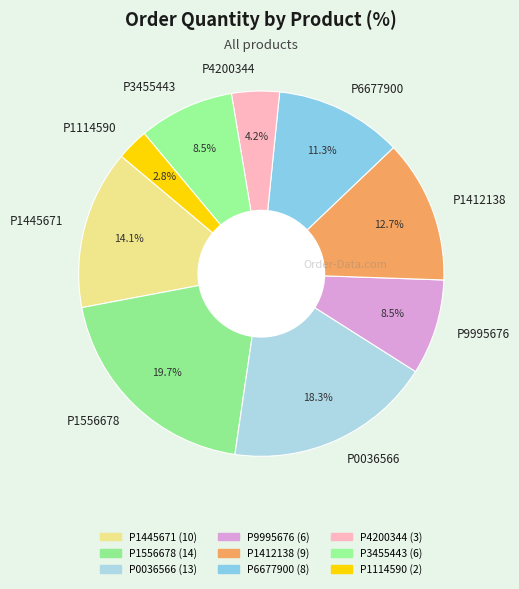

Which has a higher value, P1445671 or P1412138?

P1445671